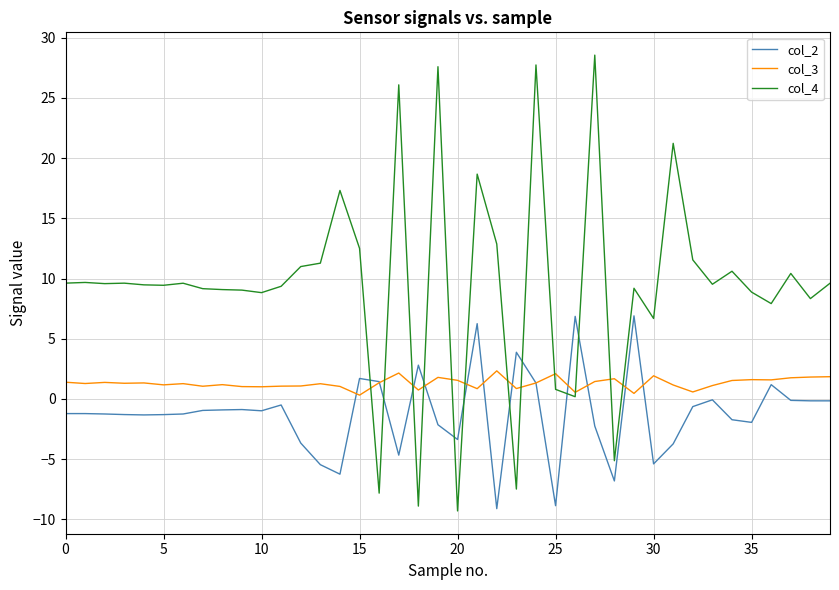

Rank the series by their maximum value, from lowest to highest.

col_3, col_2, col_4